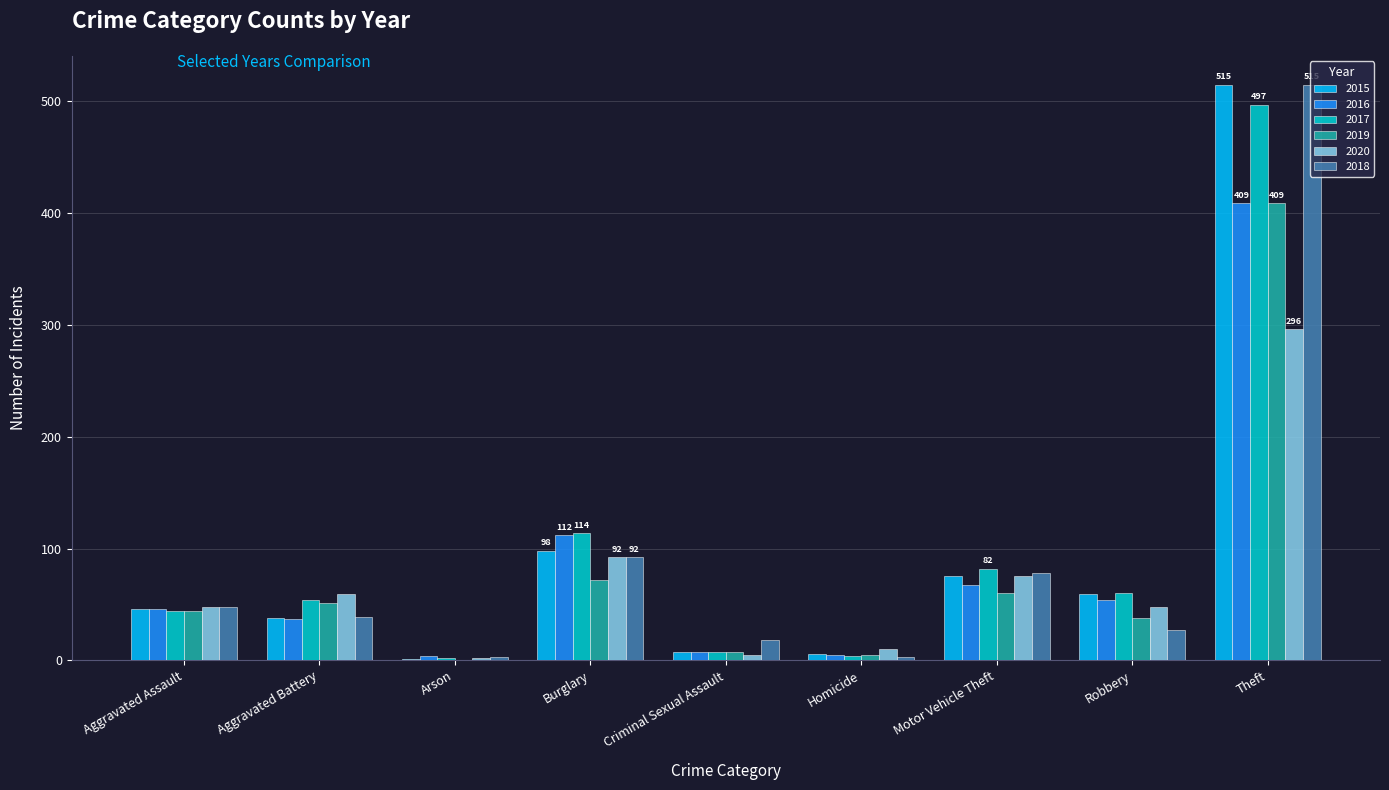

The value of 2020 at Robbery is 48. True or false?

True